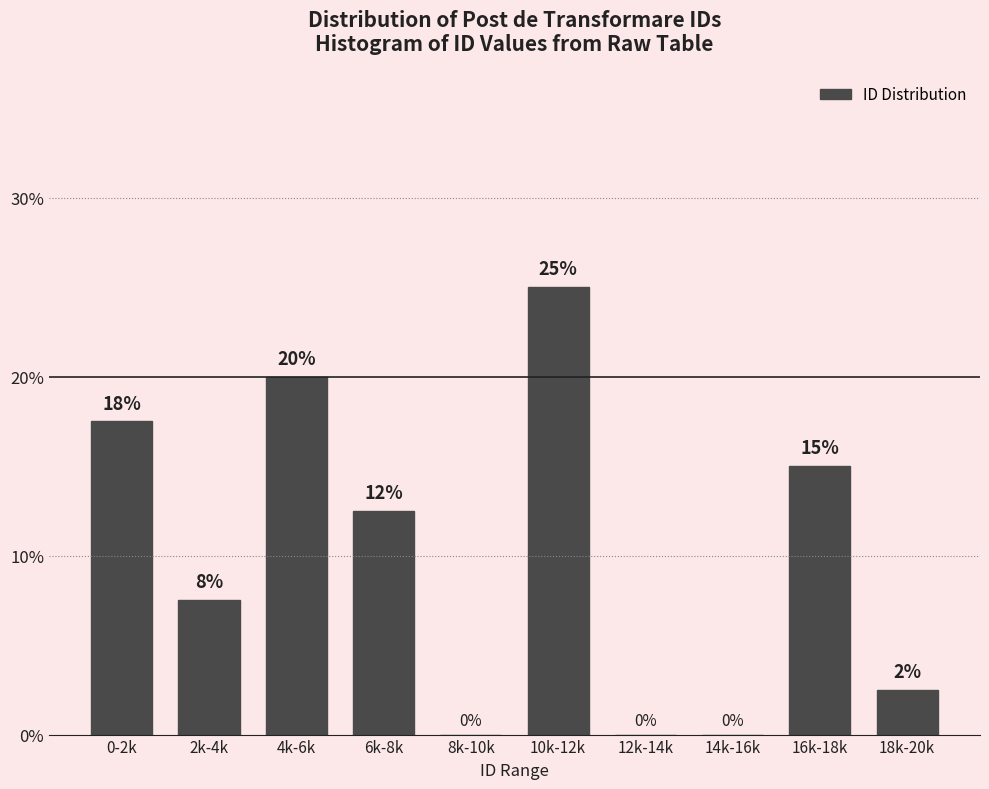

Is it true that the value at 4k-6k is 20.0?

True